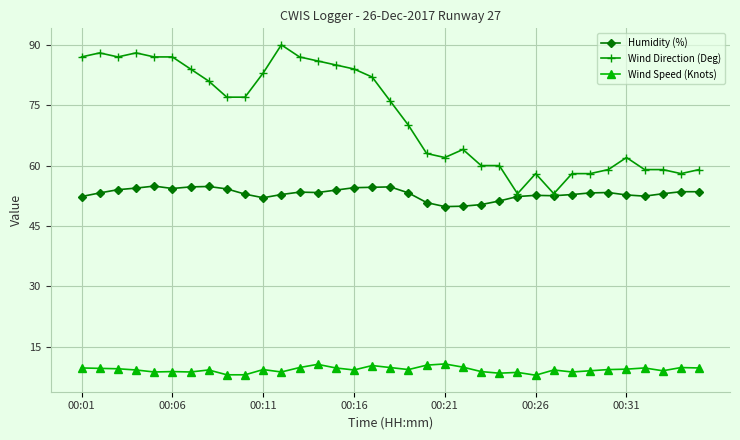

What is the value of the Wind Direction (Deg) point at the 7th from the left?

84.0